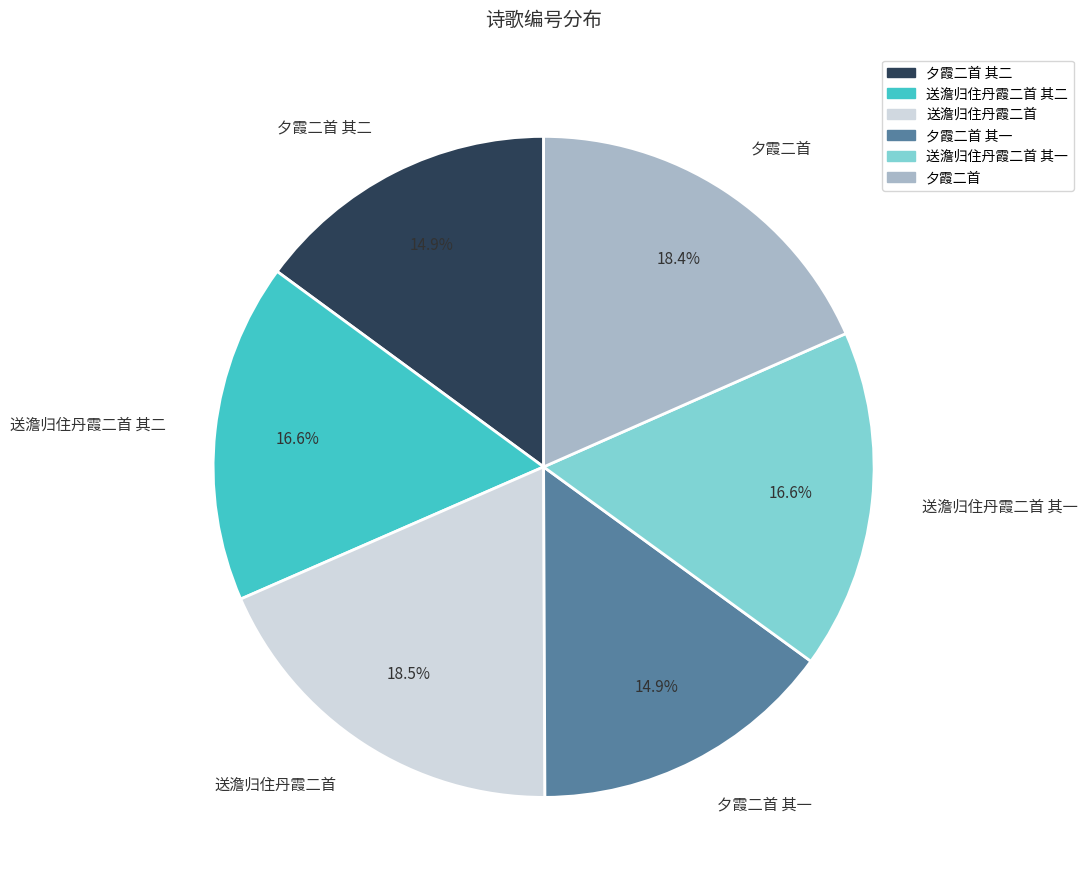

The 送澹归住丹霞二首 slice represents 31% of the pie. True or false?

False